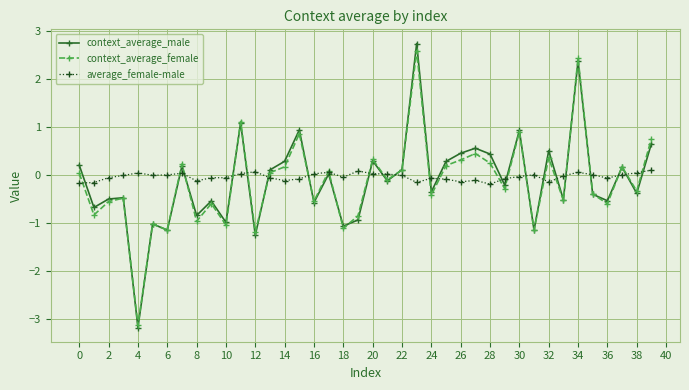

In context_average_male, how many points are lower than both neighbors (excluding endpoints)?

15